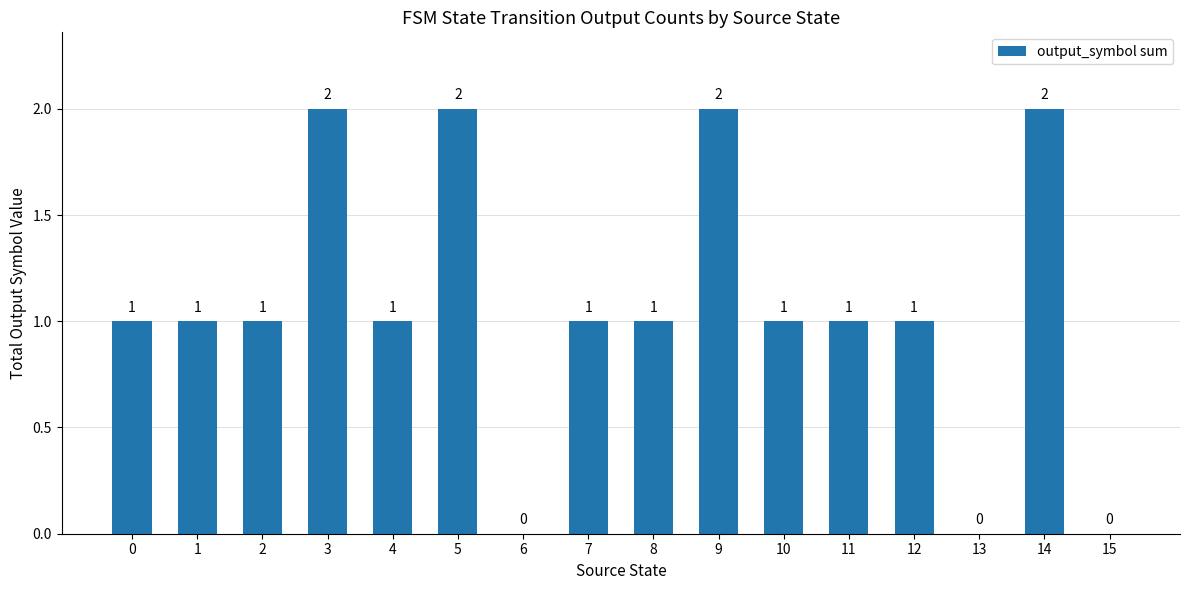

What is the ratio of the value at 9 to the value at 14?

1.0